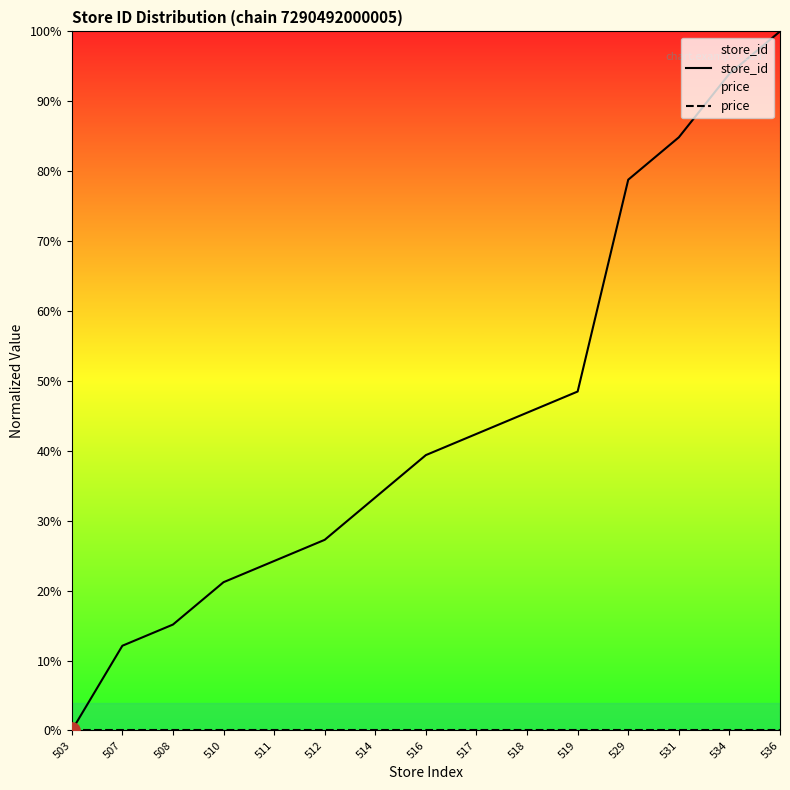

What is the total value across all series at 508?

0.2